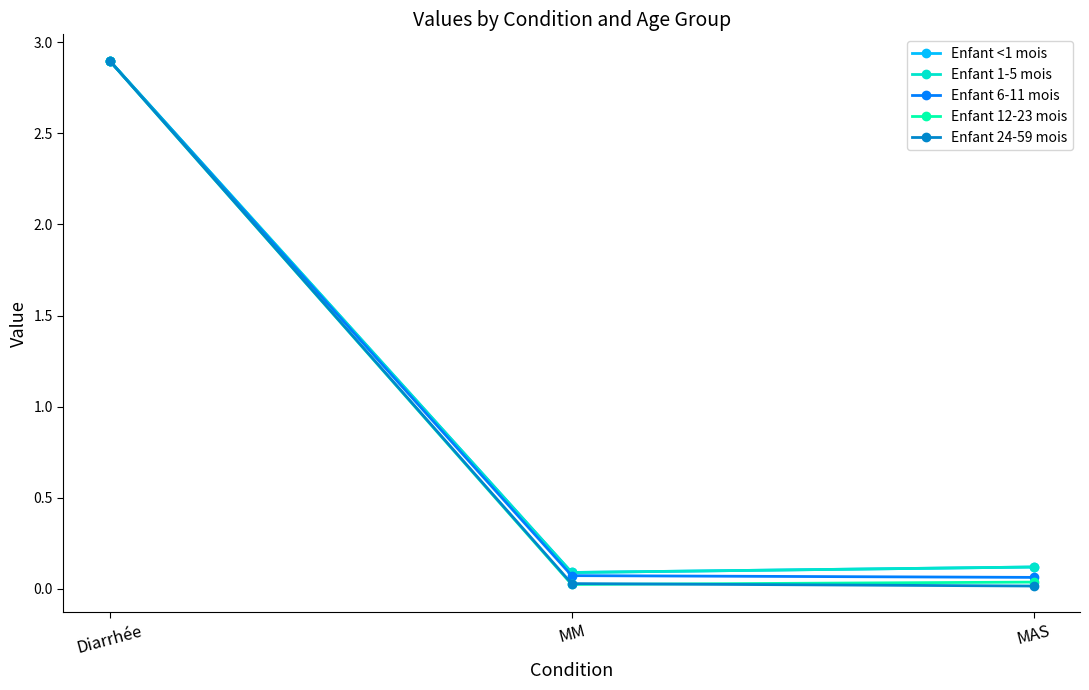

Reading right to left, what are all the values shown in this chart?

Enfant <1 mois: MAS=0.1	MM=0.1	Diarrhée=2.9
Enfant 1-5 mois: MAS=0.1	MM=0.1	Diarrhée=2.9
Enfant 6-11 mois: MAS=0.1	MM=0.1	Diarrhée=2.9
Enfant 12-23 mois: MAS=0.0	MM=0.0	Diarrhée=2.9
Enfant 24-59 mois: MAS=0.0	MM=0.0	Diarrhée=2.9